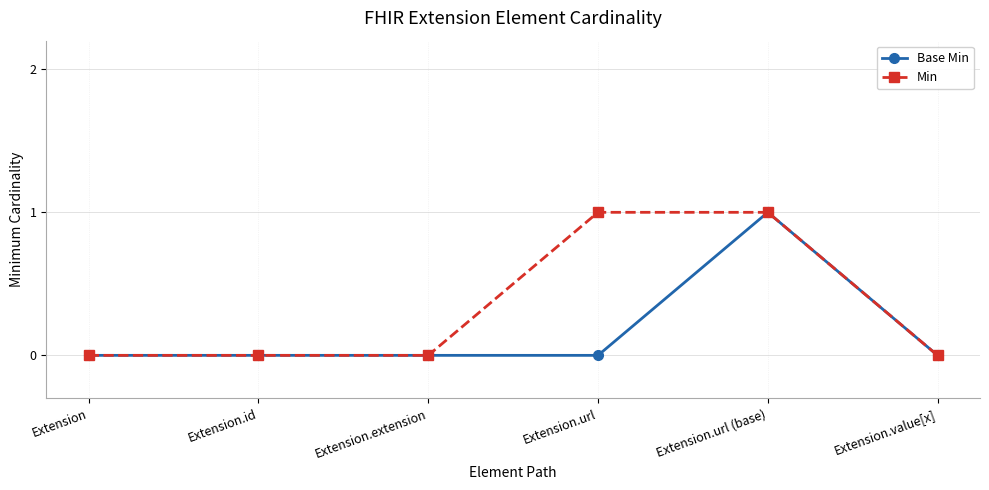

Which series has the largest total across all categories?

Min